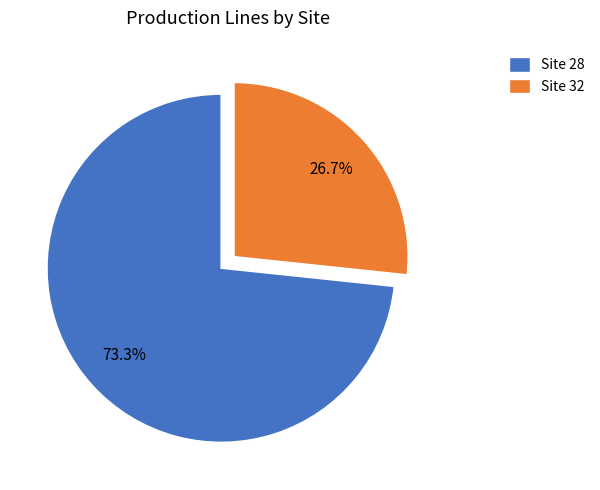

To the nearest percent, what is the difference between the largest and smallest slice percentages?

47%